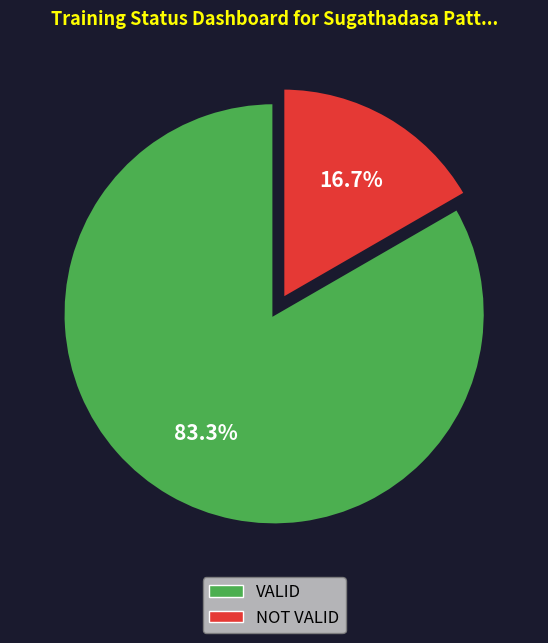

Is there any slice that represents more than half of the pie?

Yes